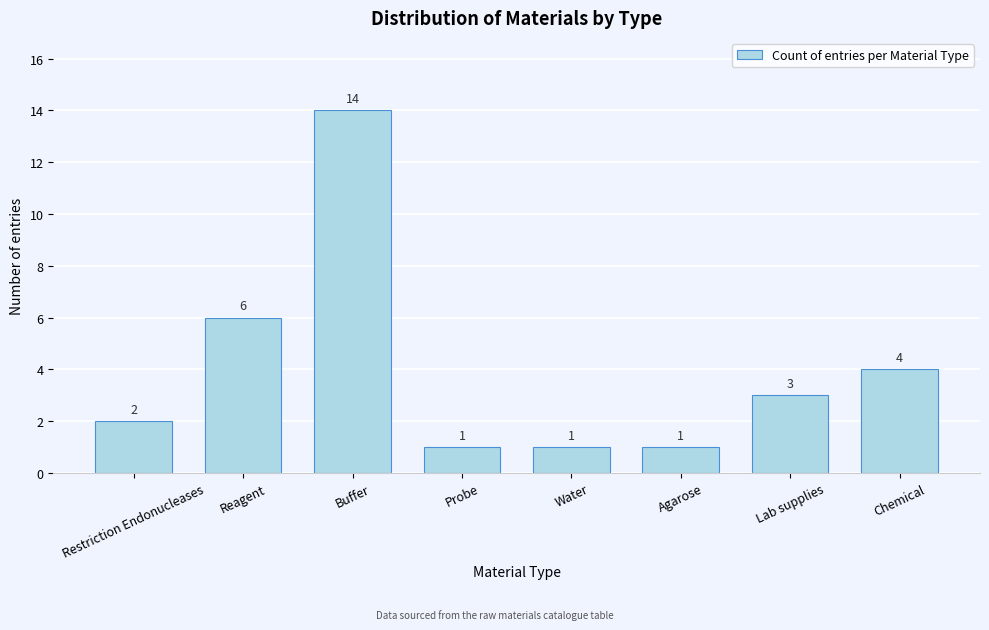

Reading right to left, extract all data points from this chart.

4	3	1	1	1	14	6	2